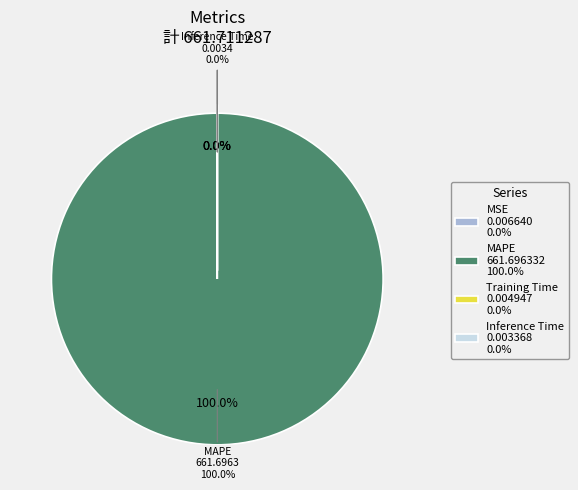

What is the majority slice?

MAPE